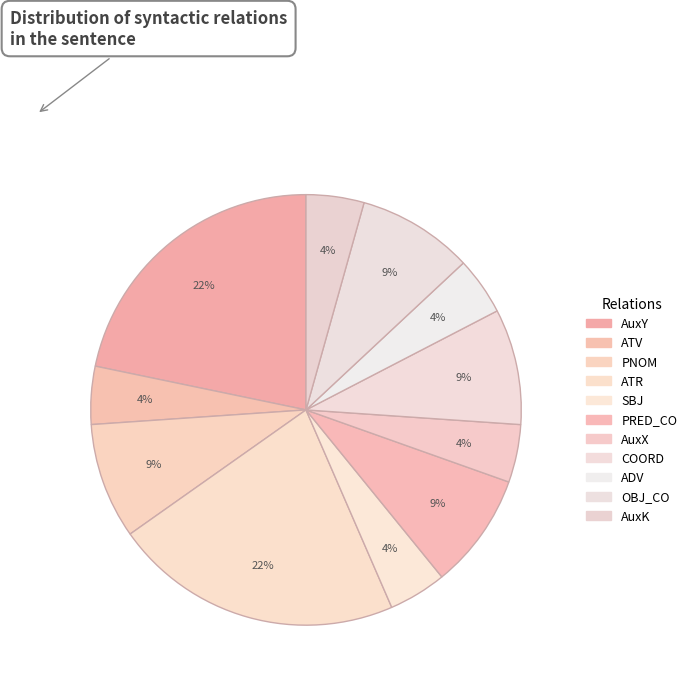

How many segments does this pie chart have?

11